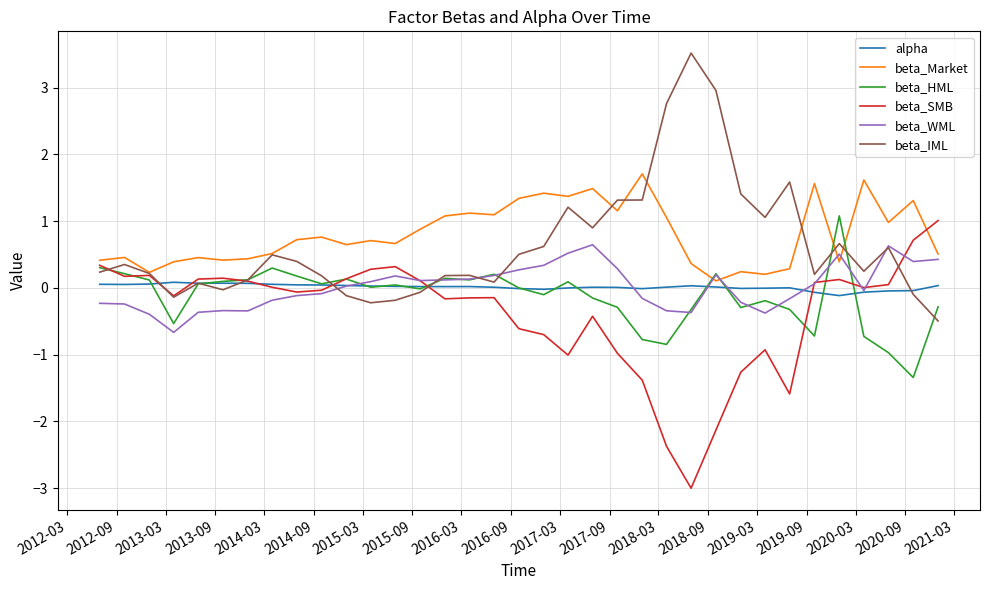

What is the minimum value shown in the chart?

-3.0